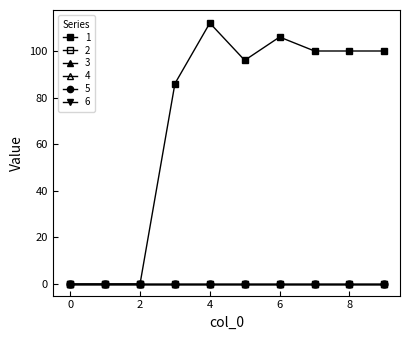

Does the chart display data point markers on the line(s)?

Yes